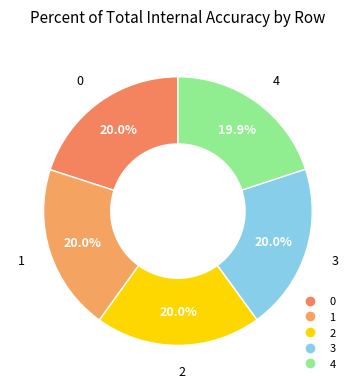

Rank the categories by value from lowest to highest.

4, 2, 0, 3, 1